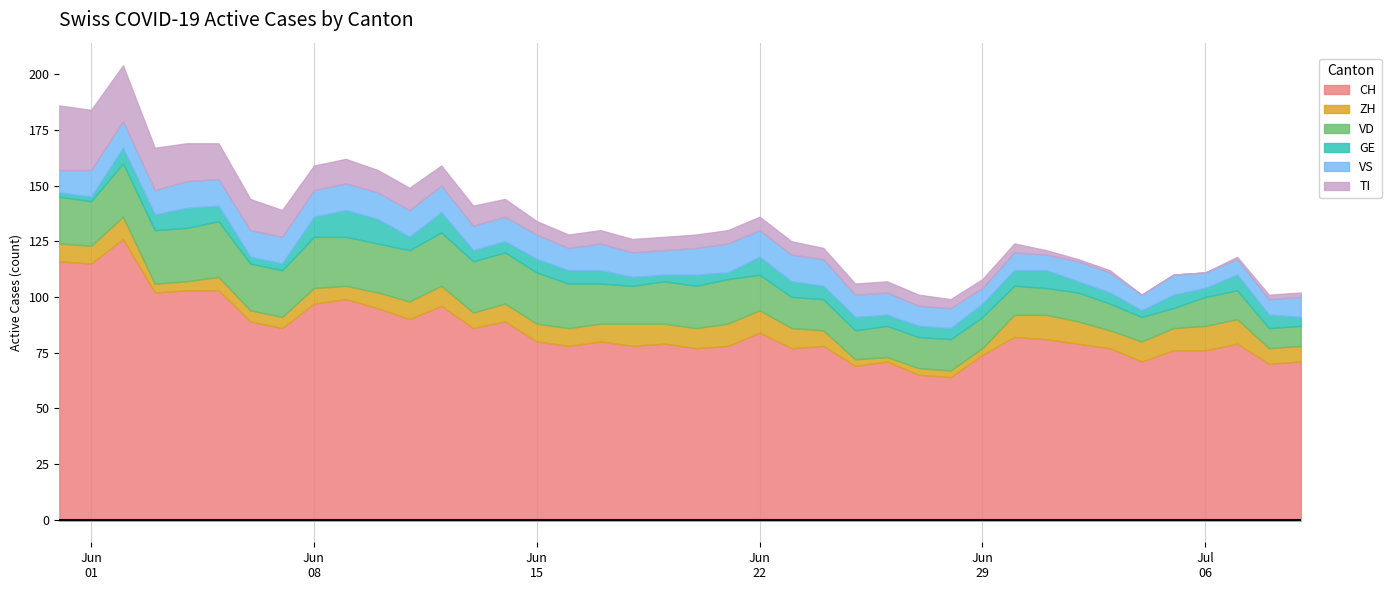

At which label is VD closest to 17?

2020-06-18